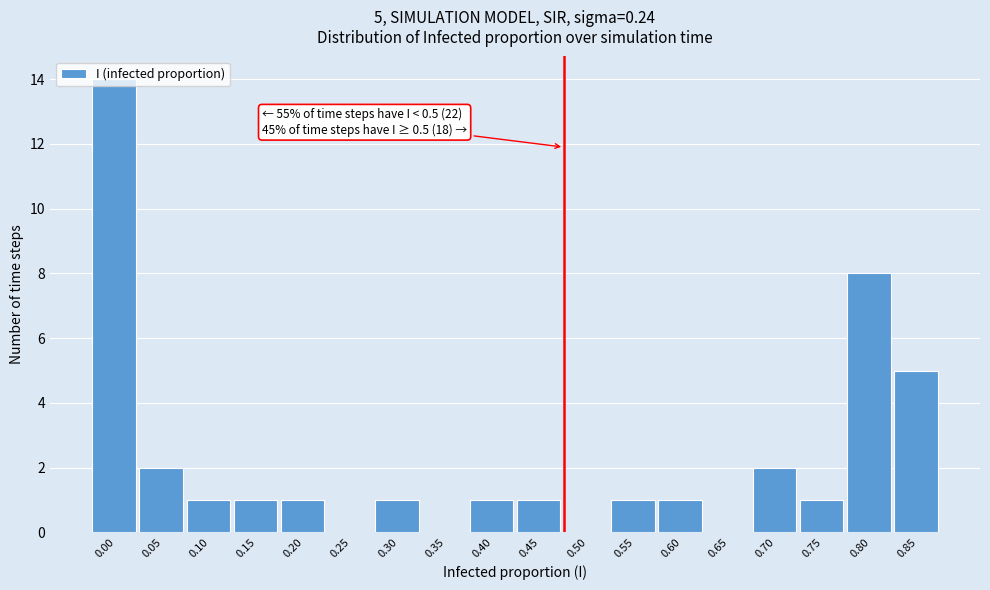

What is the sum of all values?

40